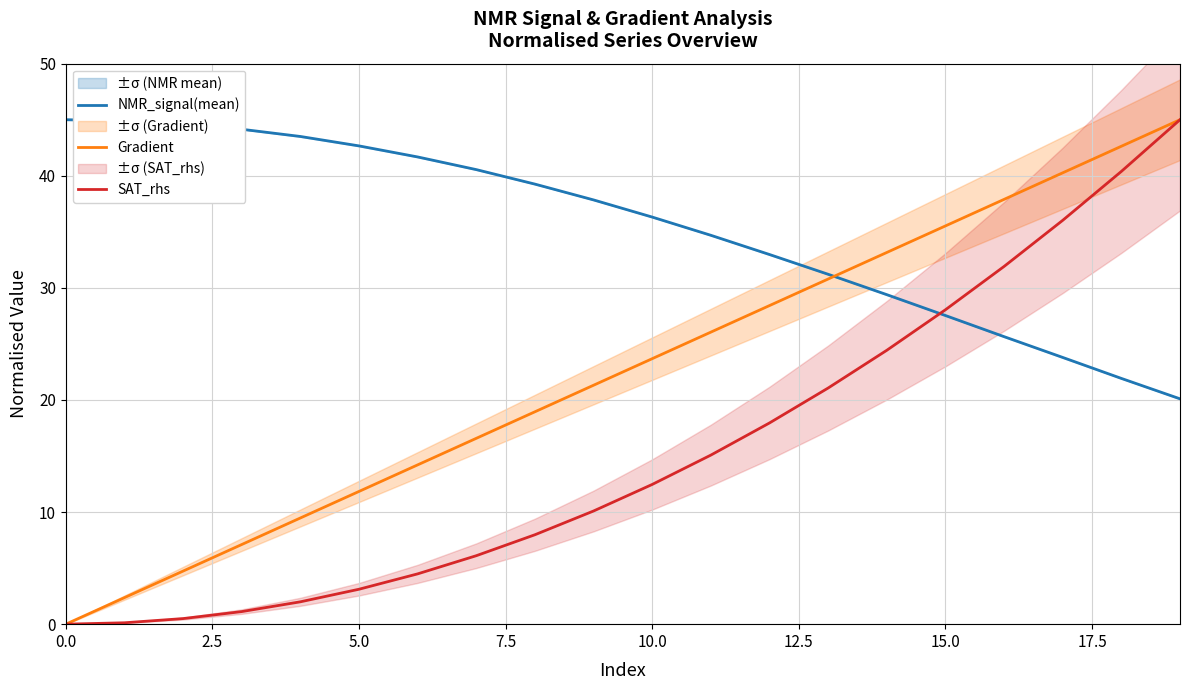

True or false: Gradient has a value of 35.5 at 15.0.

True